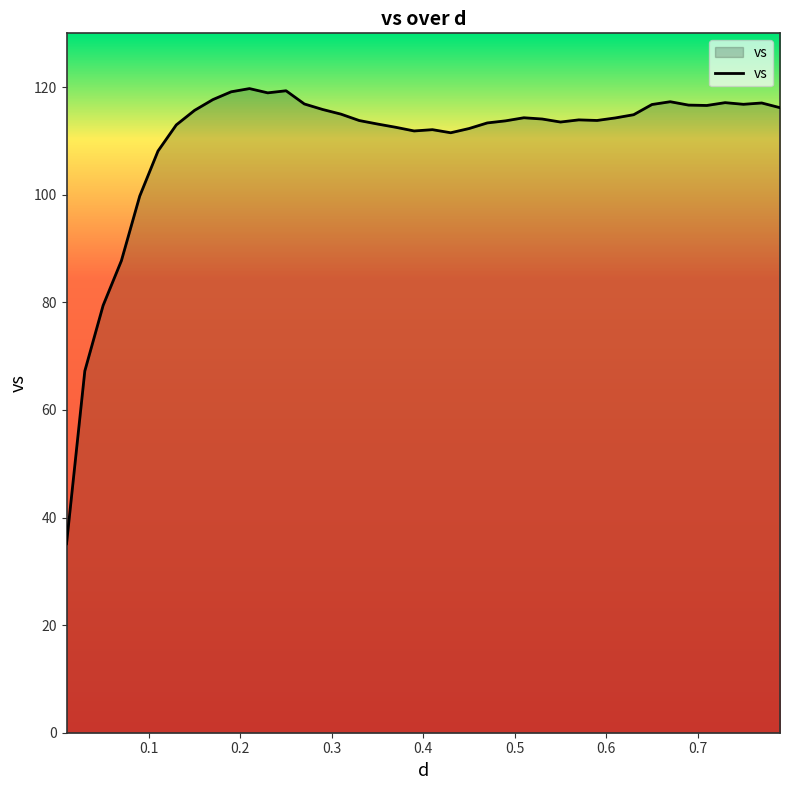

What is the difference between the maximum and minimum values?

84.6